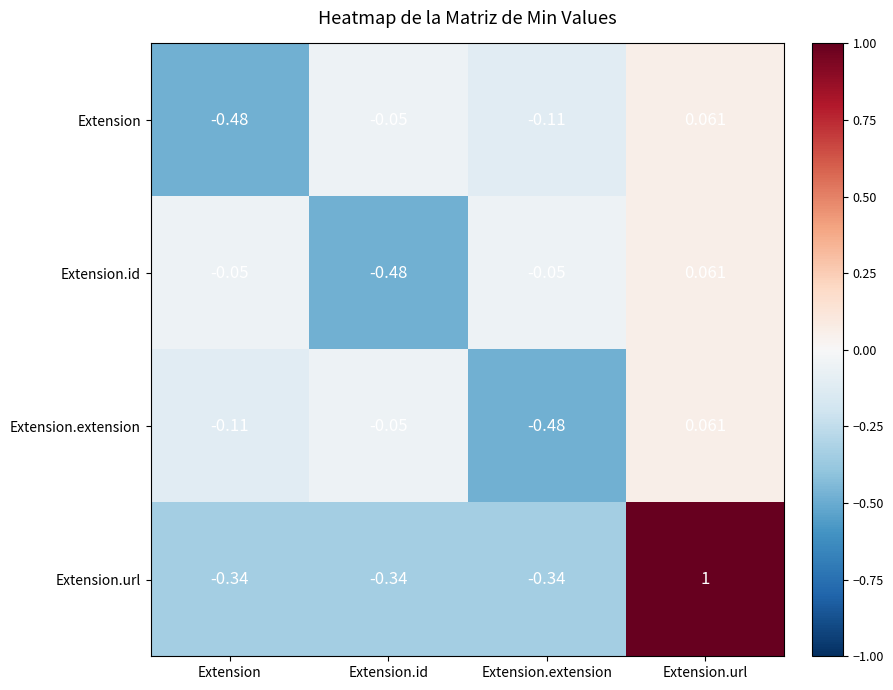

At which category is the sum across all series the highest?

Extension.url